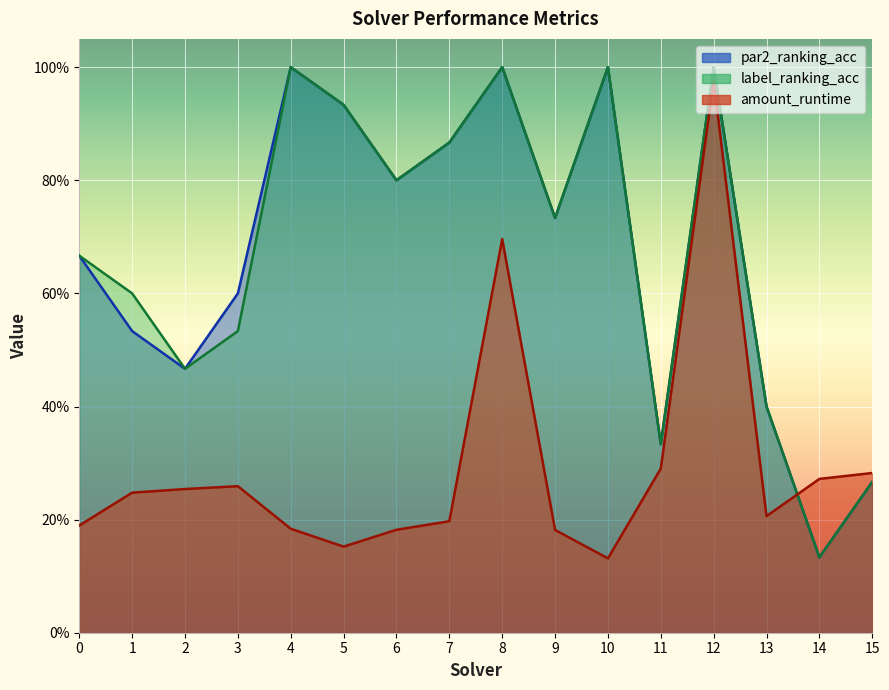

At which category does label_ranking_acc reach its first local valley?

2